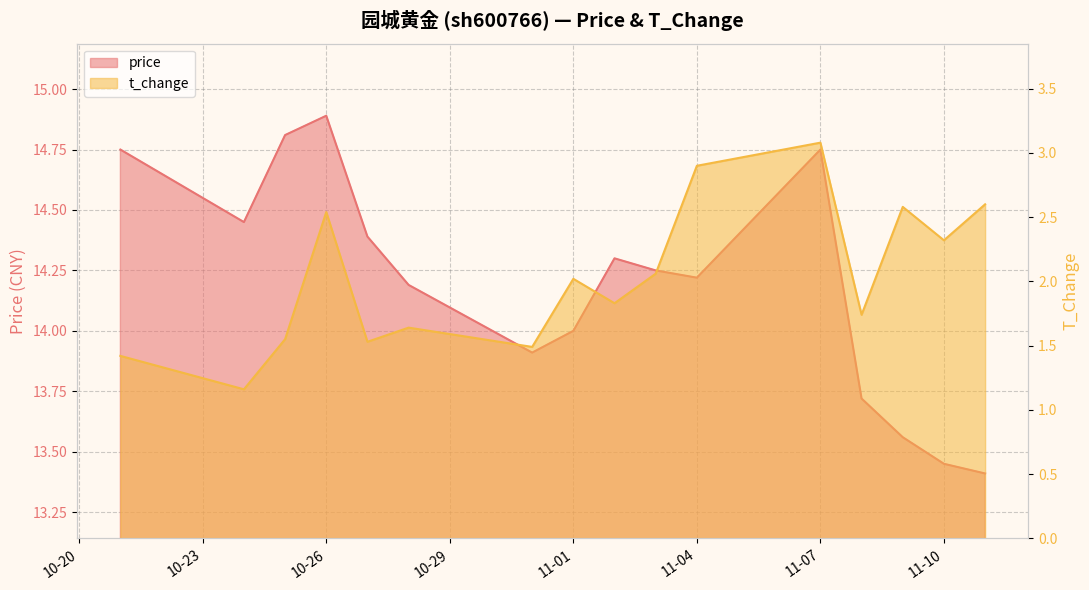

What is the approximate value of price at 2022-11-02?

14.3